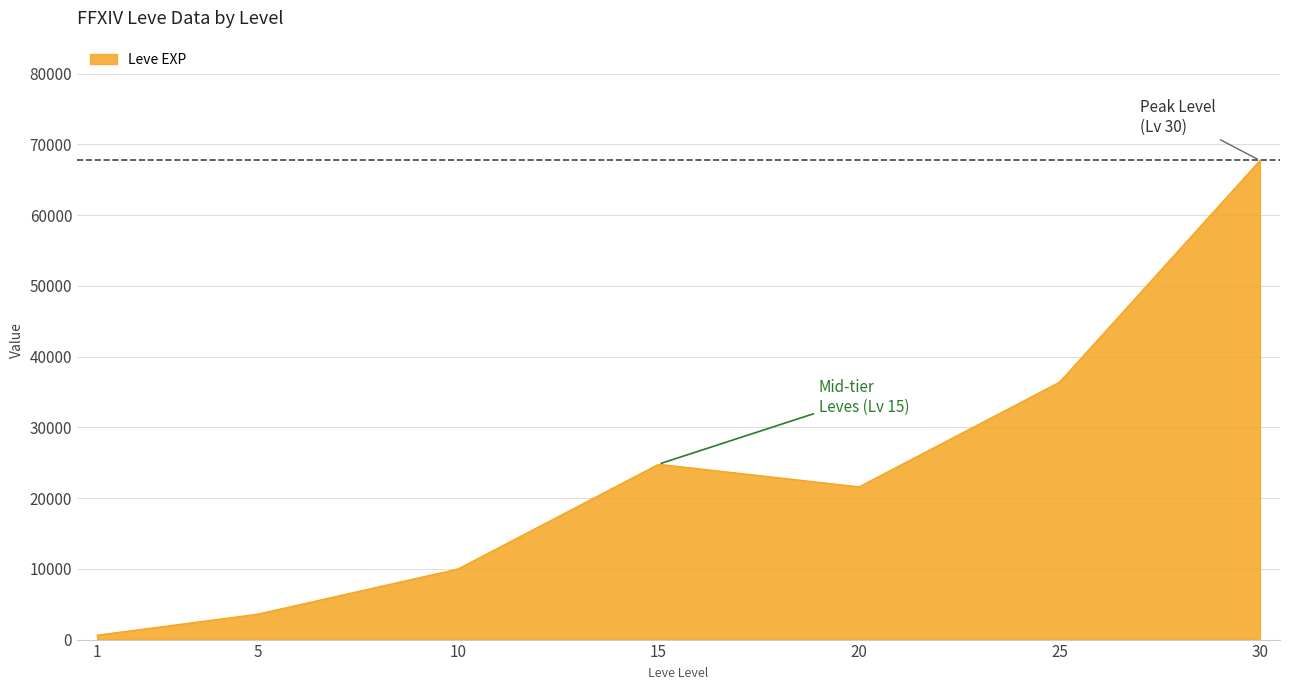

What is the maximum value shown in the chart?

67730.0